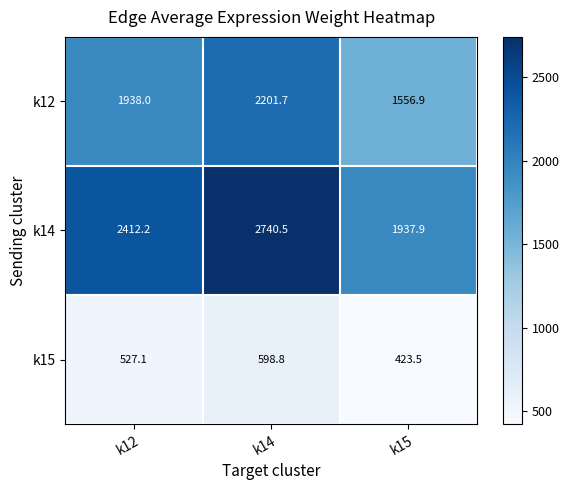

Reading left to right, extract all data points from this chart.

k12: 1938.0	2201.7	1556.9
k14: 2412.2	2740.5	1937.9
k15: 527.1	598.8	423.5